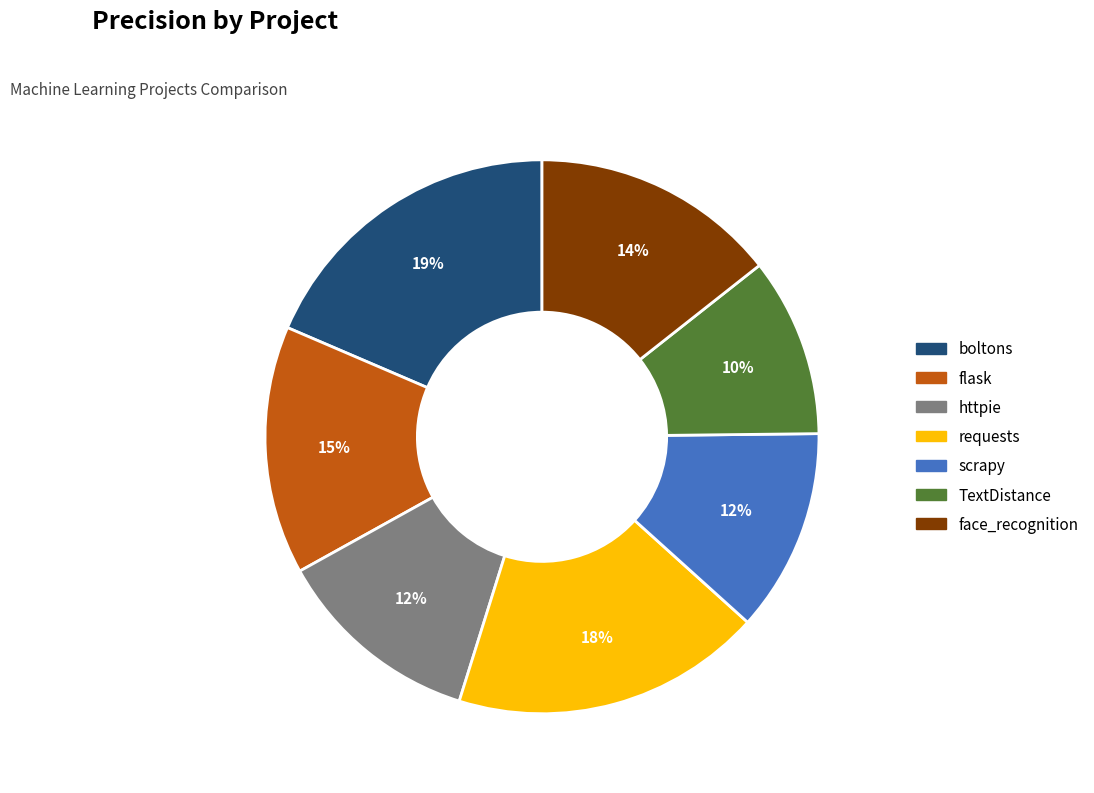

To the nearest percent, what is the average slice percentage?

14%